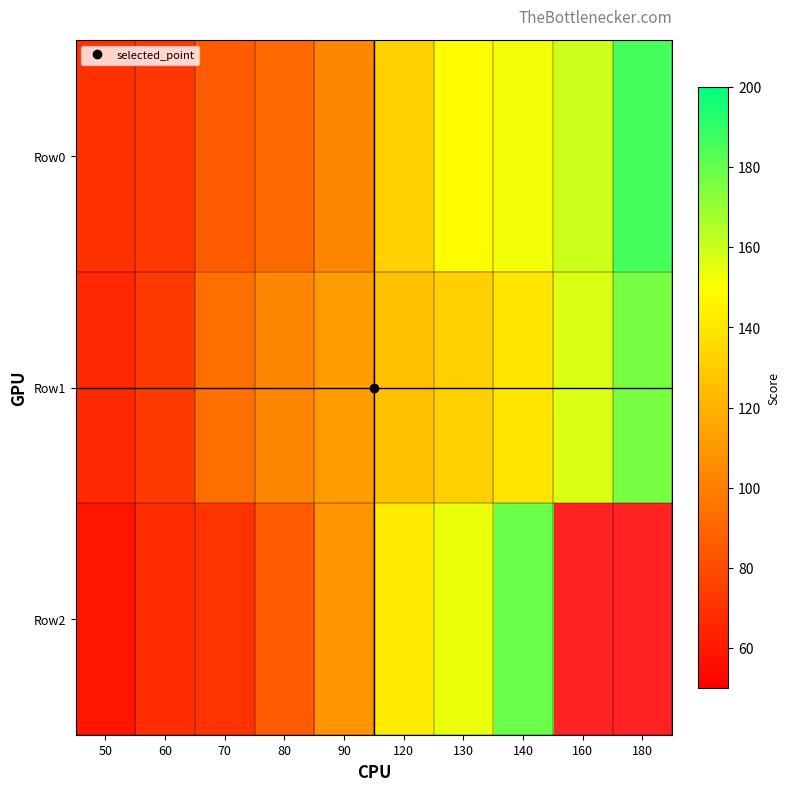

Which series has the largest range (max minus min)?

Row2